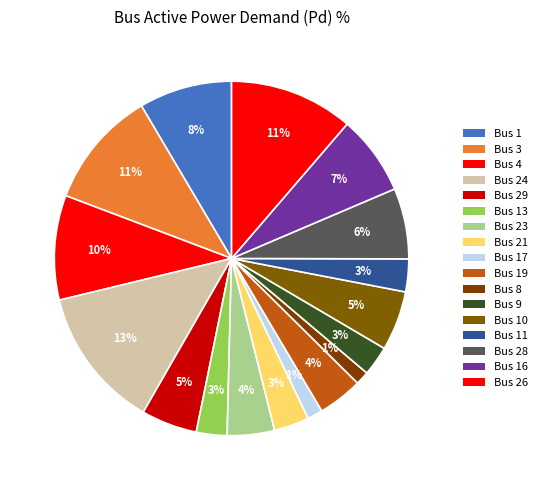

Which category has the smallest portion of the pie?

Bus 8